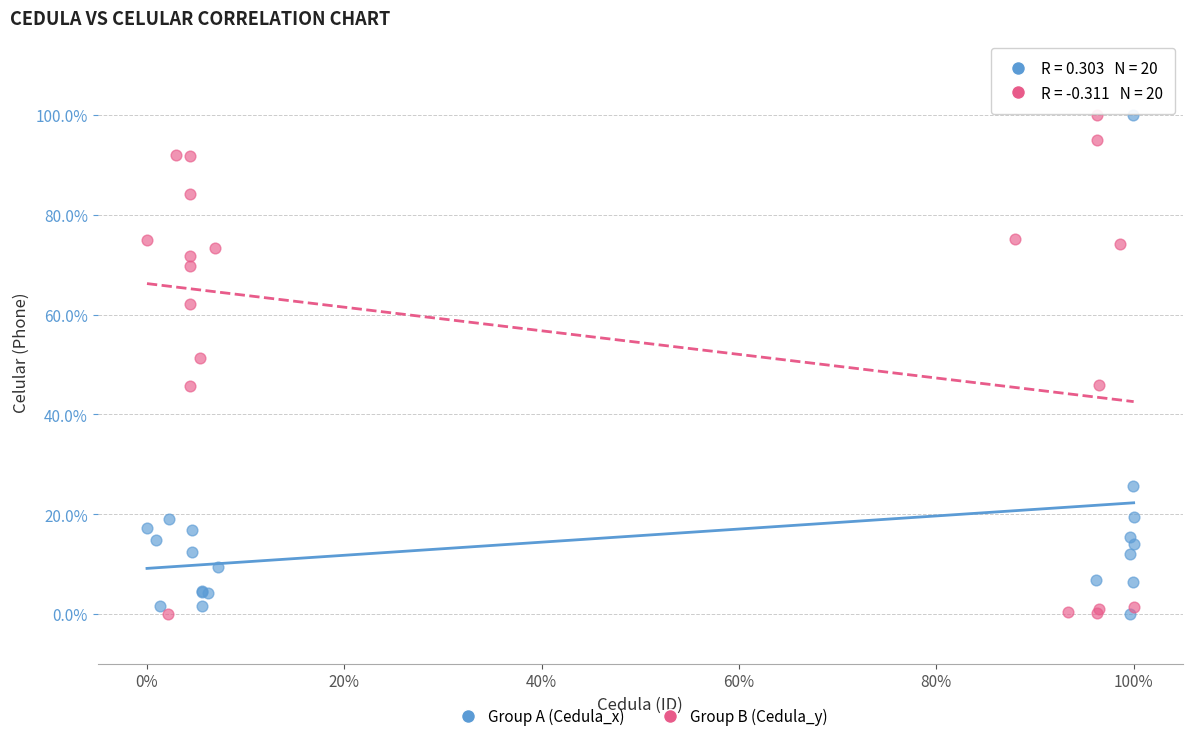

What are all the series names shown in the legend?

Group A (Cedula_x), Group B (Cedula_y)